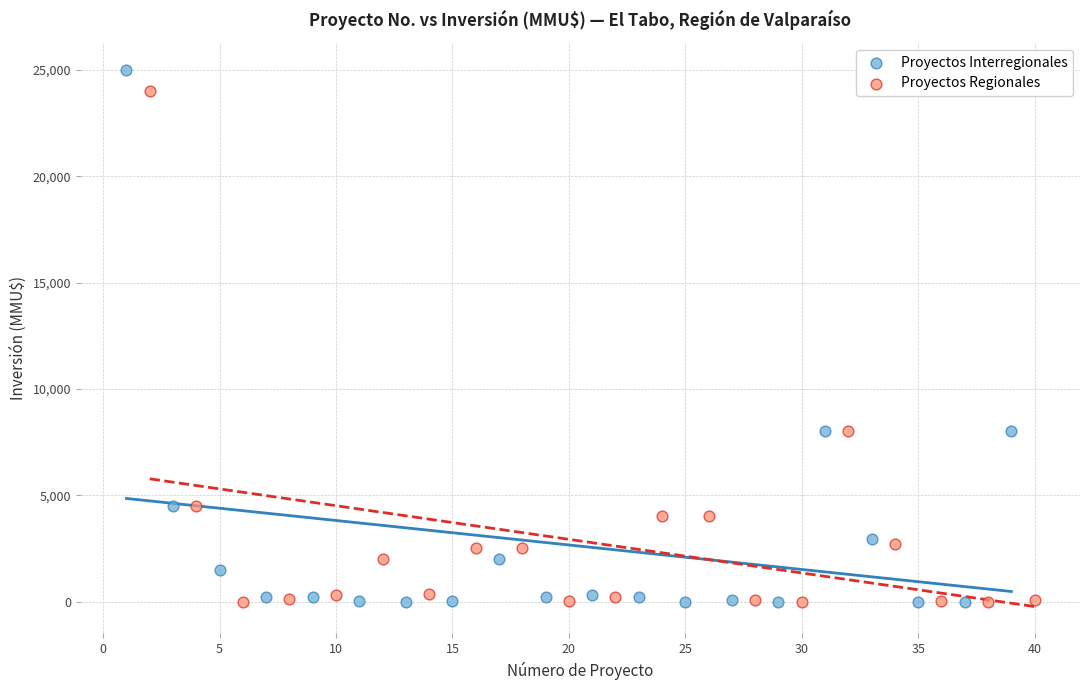

Which series reaches the maximum Y coordinate?

Proyectos Interregionales